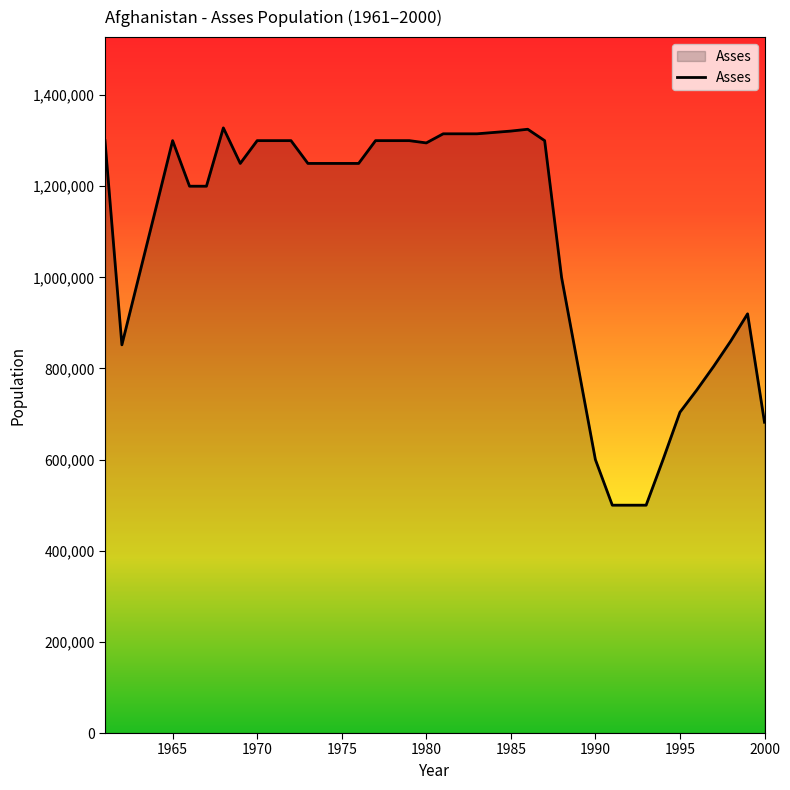

What is the difference between the maximum and minimum values?

828000